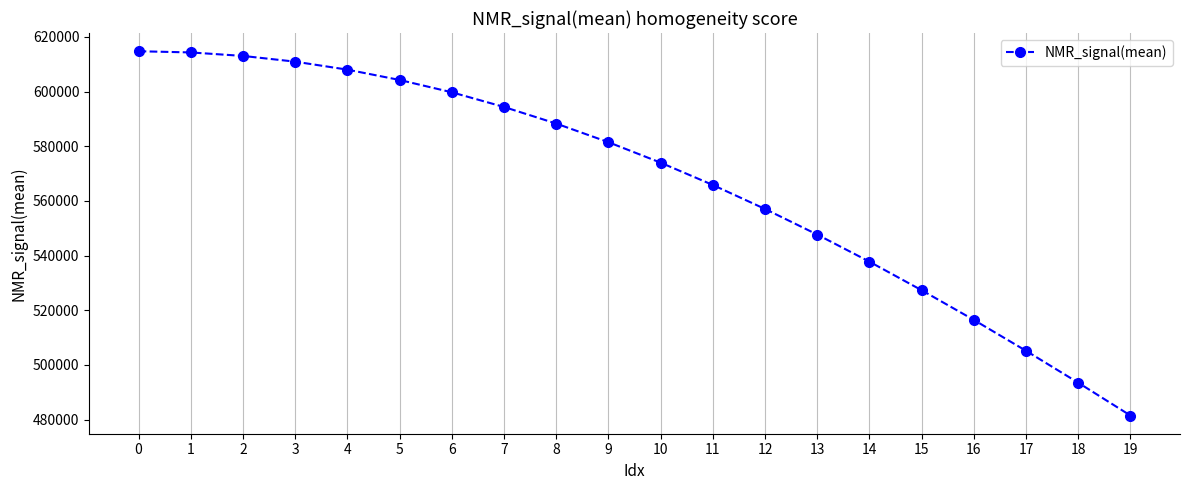

How many lines are shown in the chart?

1